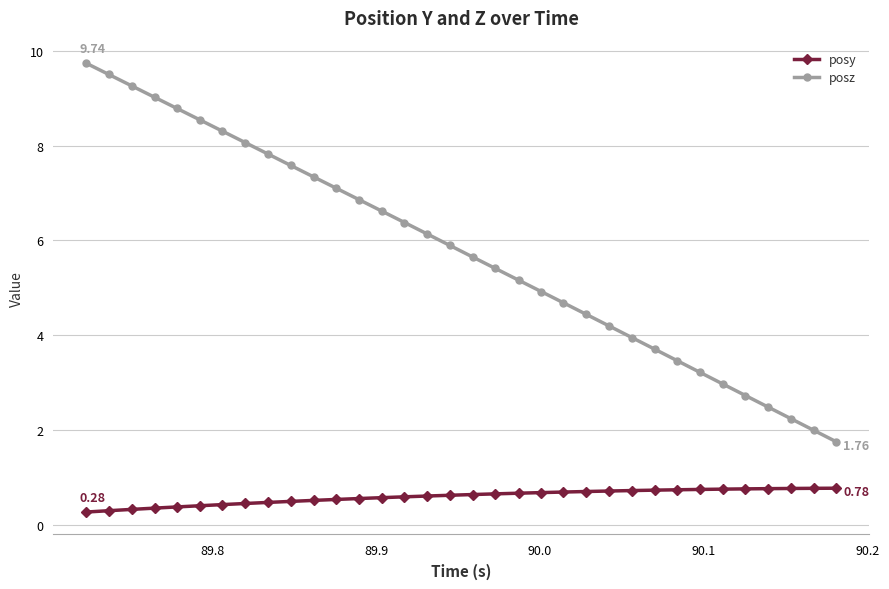

True or false: posy and posz cross at least once.

False